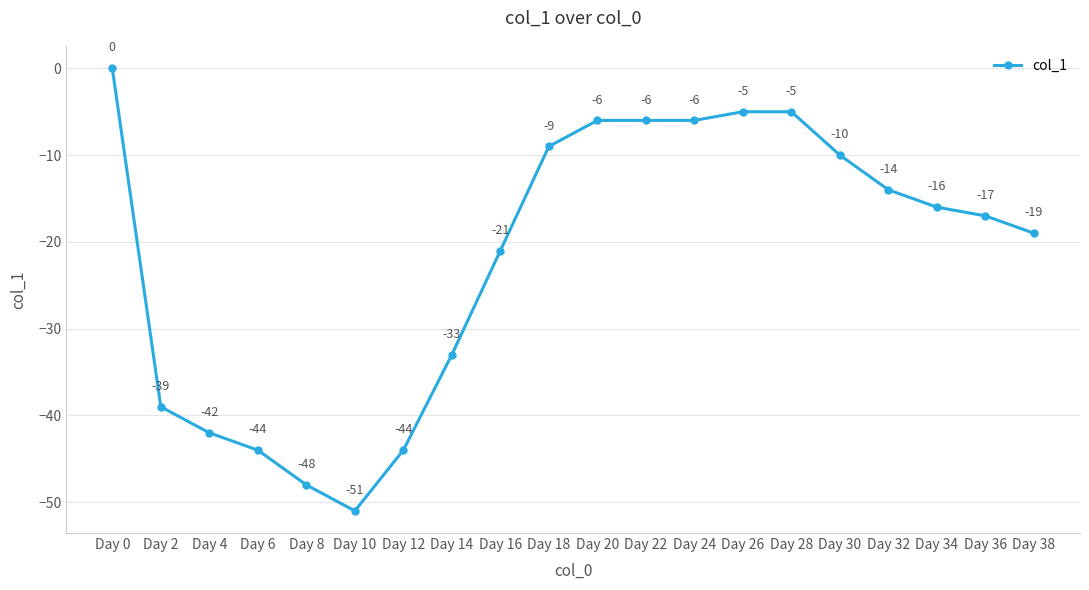

Where does the data first go above -16?

Day 0